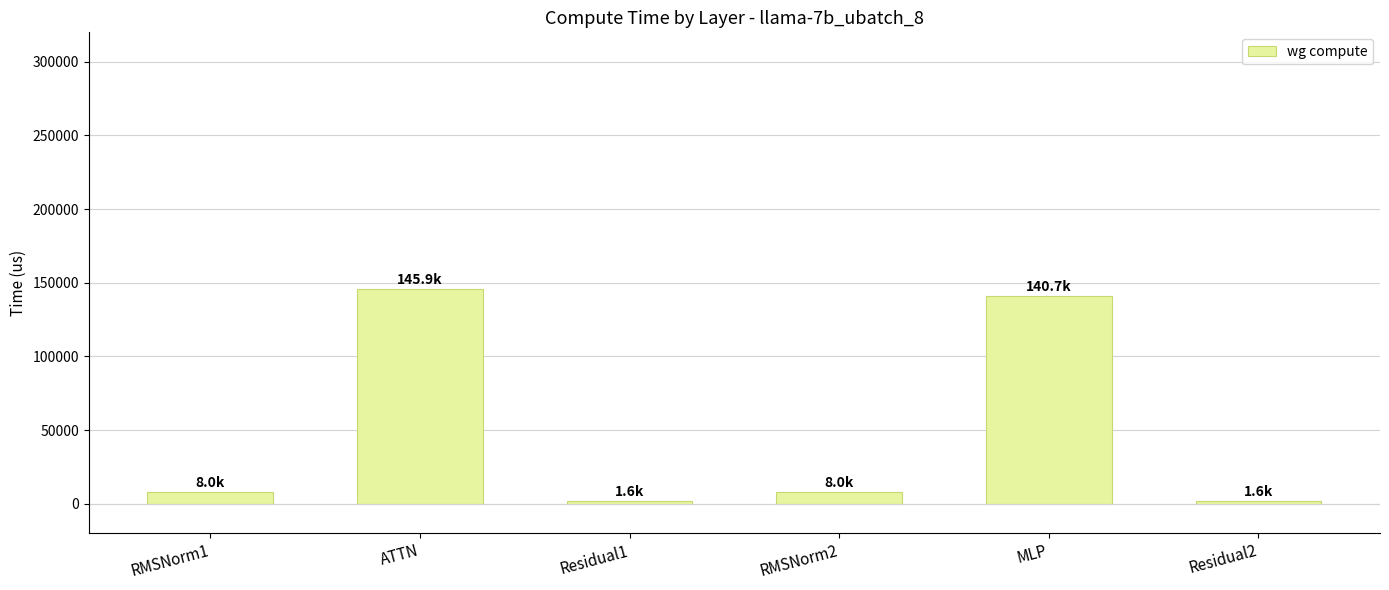

Which category has the highest value across all series?

ATTN